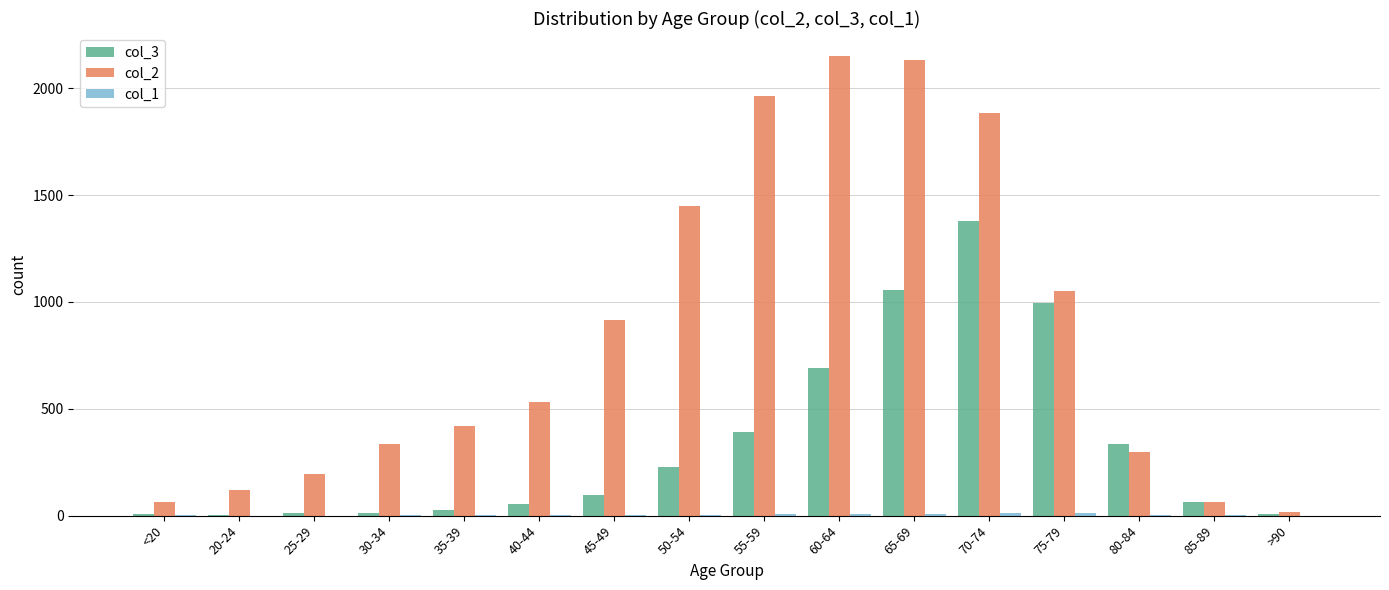

Is it true that col_3 equals 709 at 70-74?

False